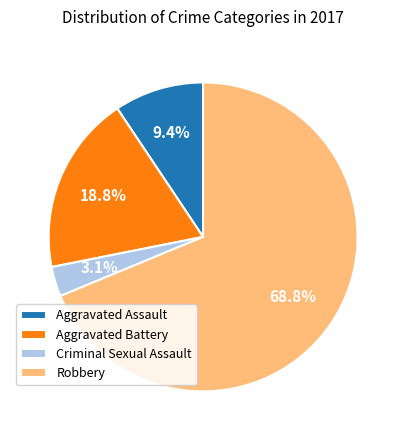

Which slice is the smallest?

Criminal Sexual Assault